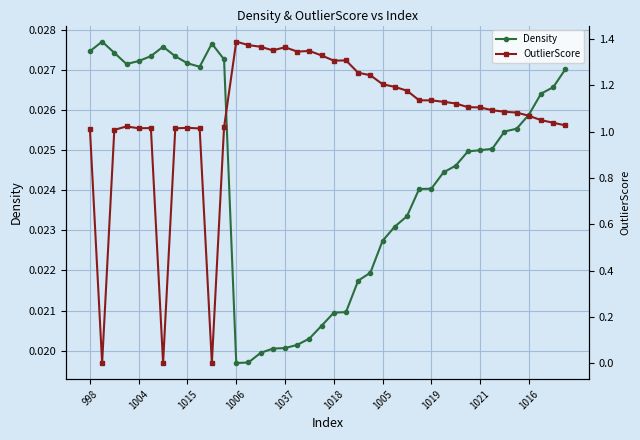

Is the value of OutlierScore at 38 greater than the value of Density at 1004?

Yes